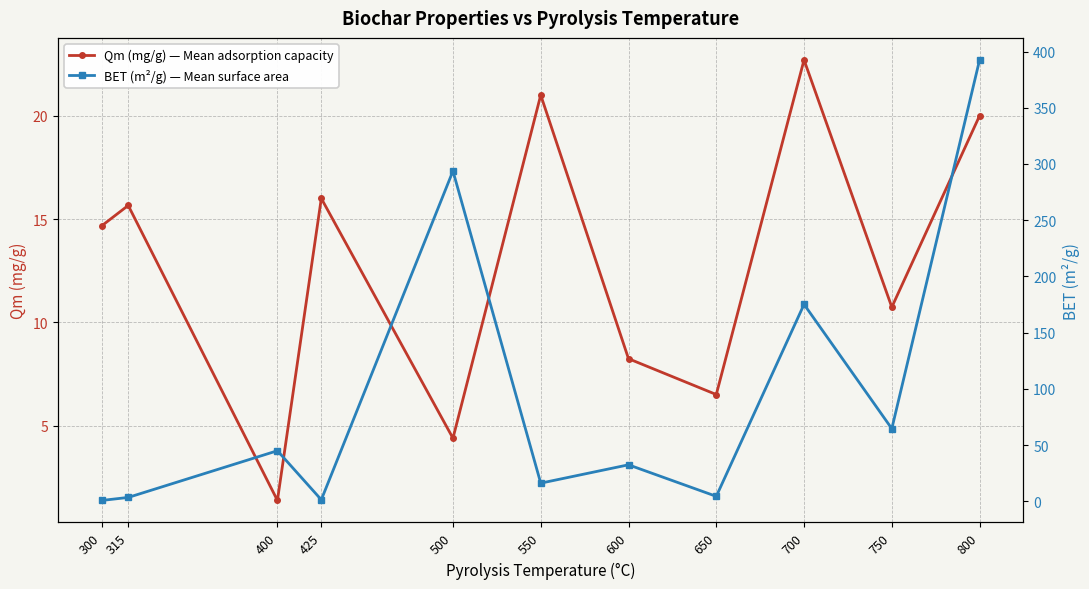

What is the difference between the Qm (mg/g) — Mean adsorption capacity values at 425 and 315?

0.3